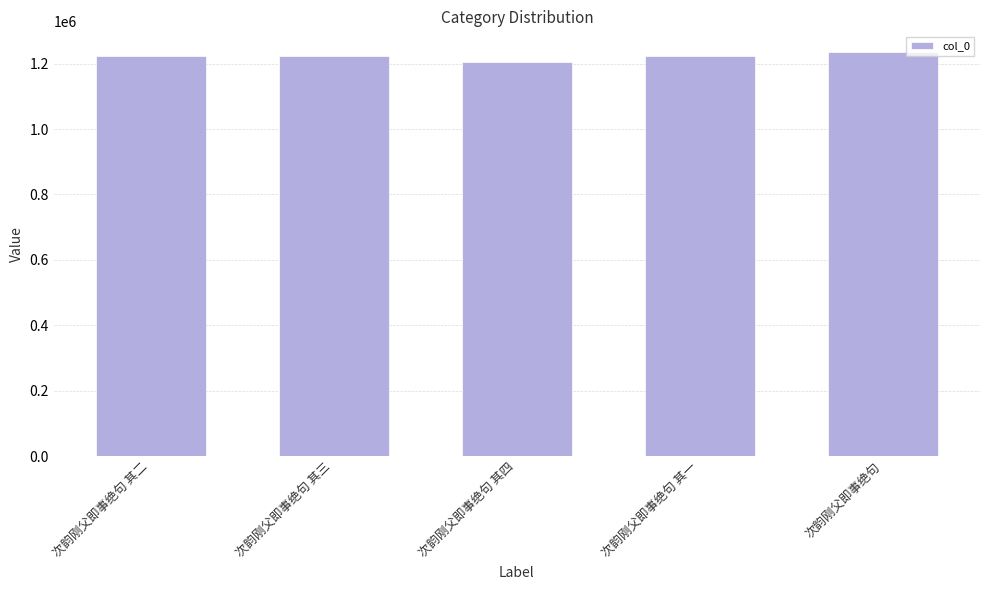

What is the greatest value displayed?

1236960